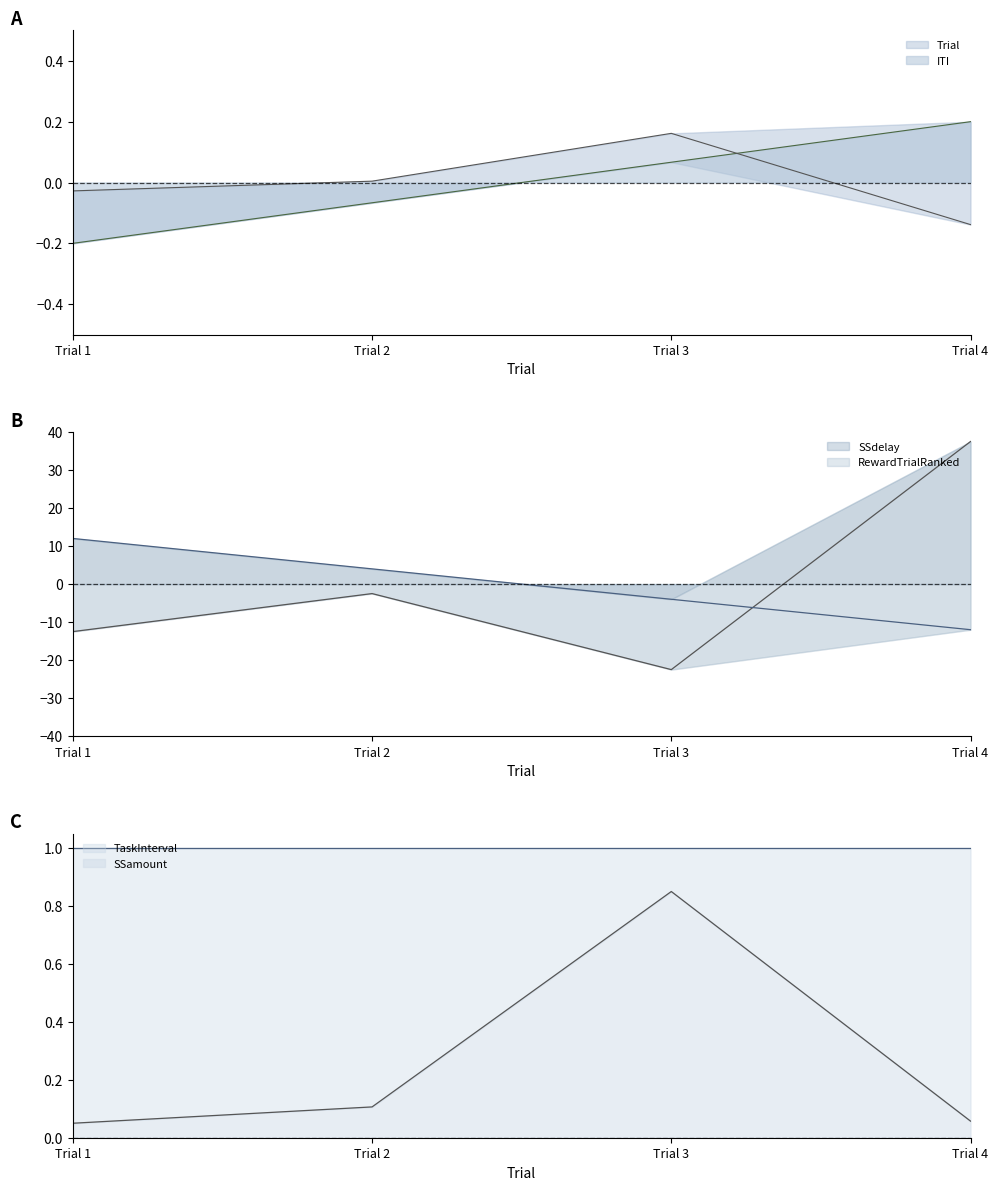

Read the SSdelay value at Trial 1.

-12.5